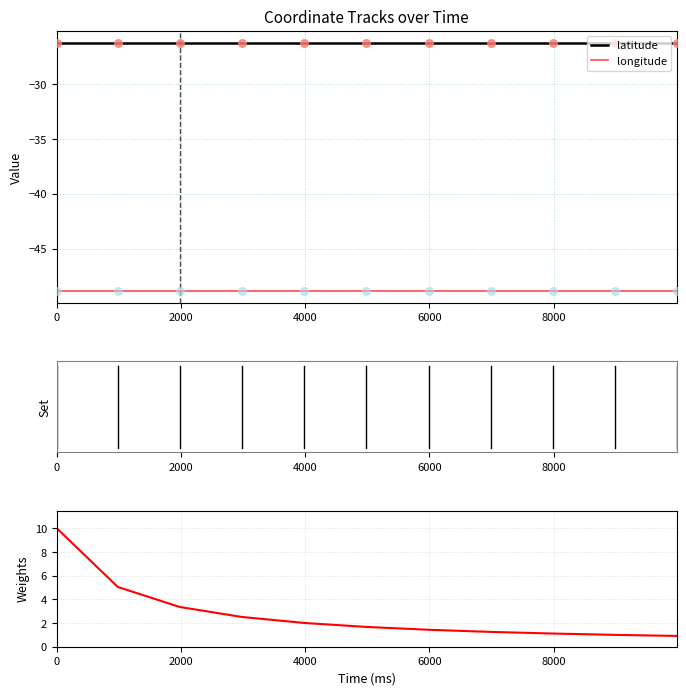

Which series has the widest spread of Y values?

weights